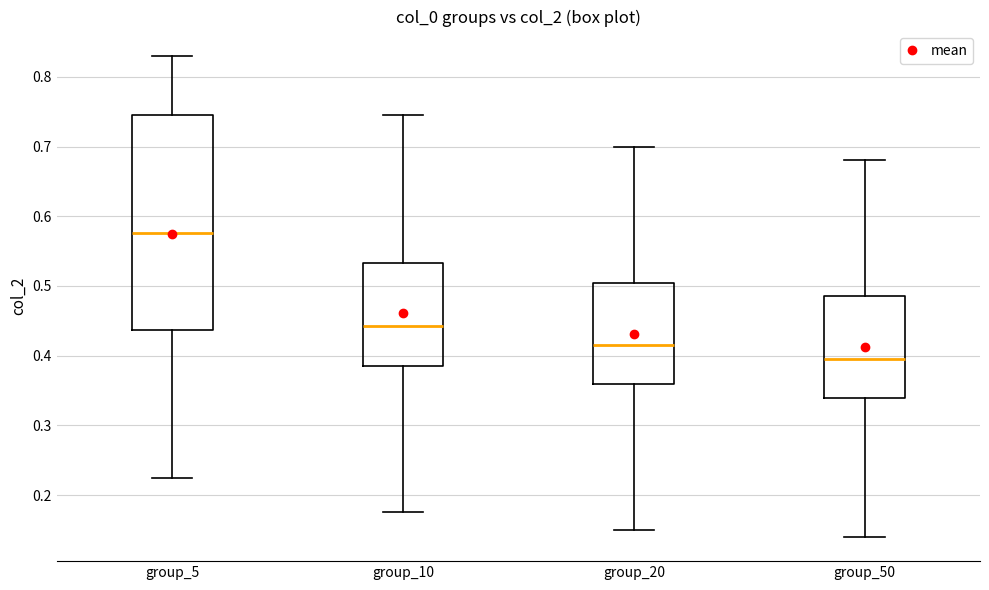

Comparing the boxes themselves (not the whiskers), which one is the tallest?

group_5